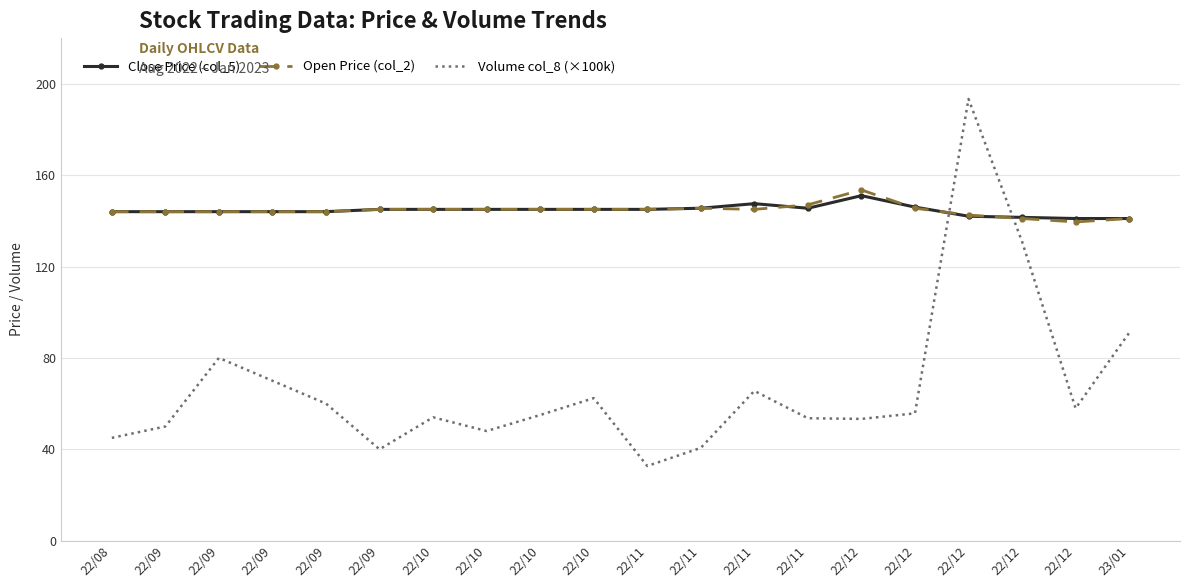

True or false: Volume col_8 (×100k) has a value of 55.0 at 22/10.

True